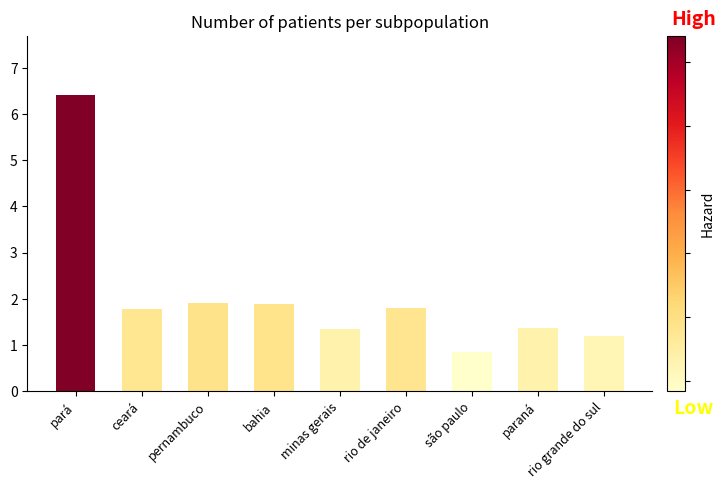

Reading left to right, list all the values displayed in this chart.

pará=6.4	ceará=1.8	pernambuco=1.9	bahia=1.9	minas gerais=1.4	rio de janeiro=1.8	são paulo=0.8	paraná=1.4	rio grande do sul=1.2